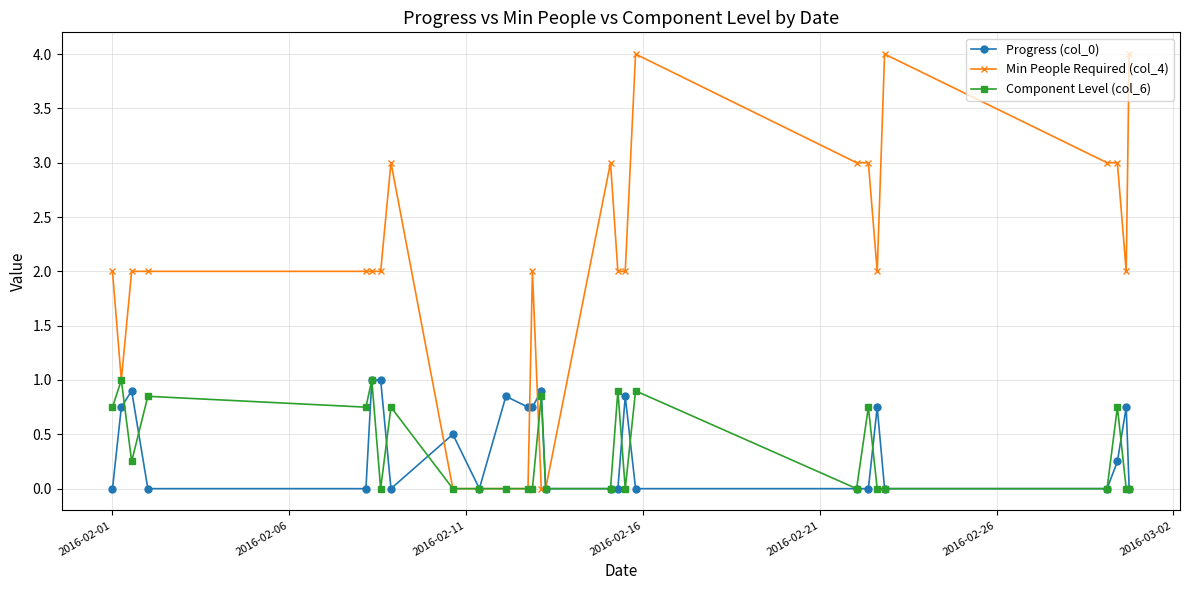

True or false: Min People Required (col_4) has more than 1 points higher than both neighbors.

True